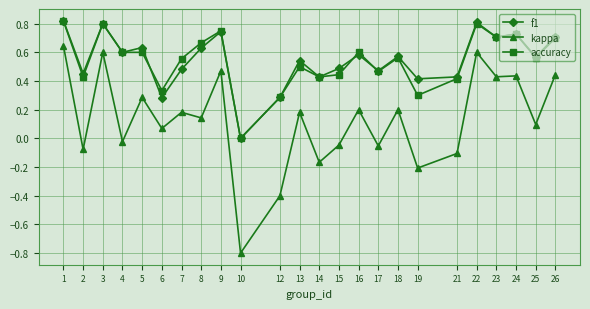

True or false: kappa has more than 2 points higher than both neighbors.

True